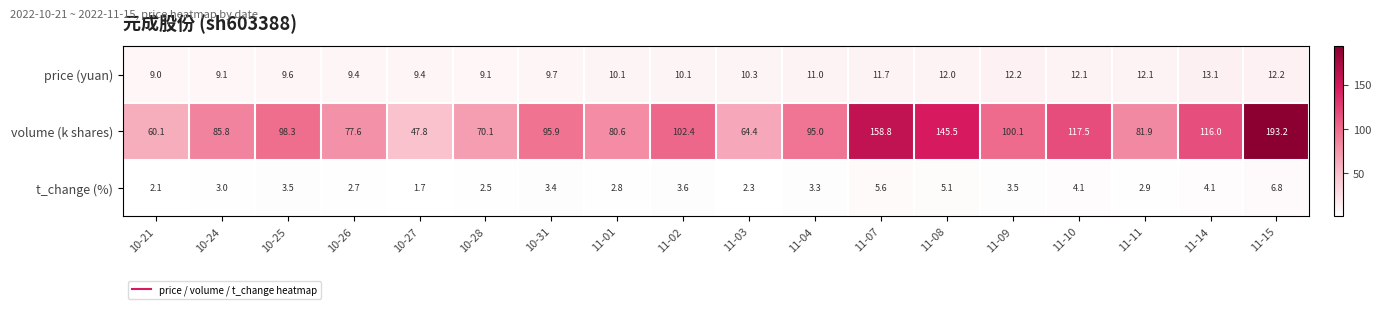

Which series has the widest spread of values?

volume (k shares)